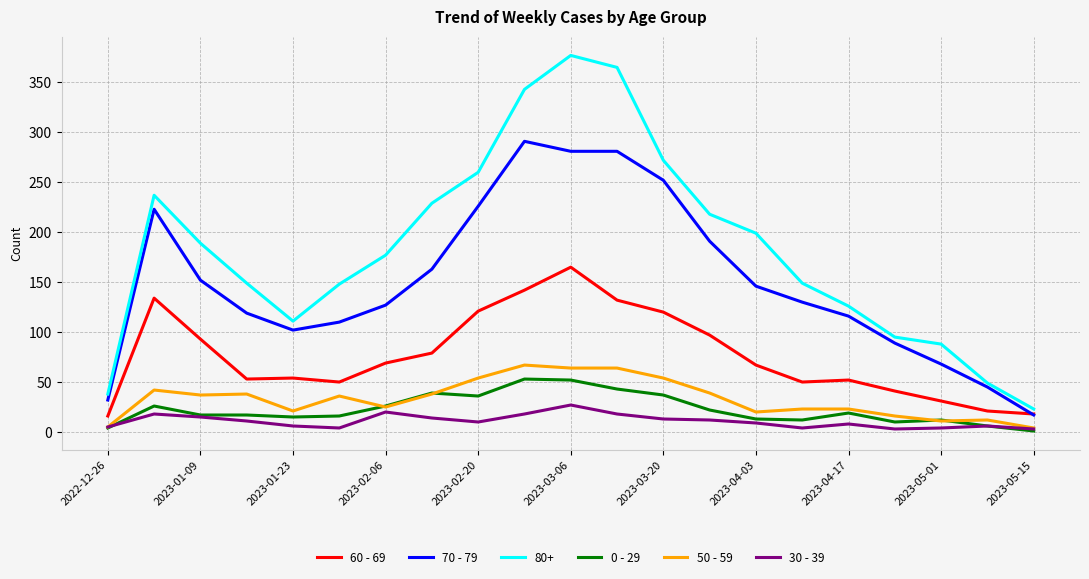

True or false: 80+ and 0 - 29 intersect in this chart.

False